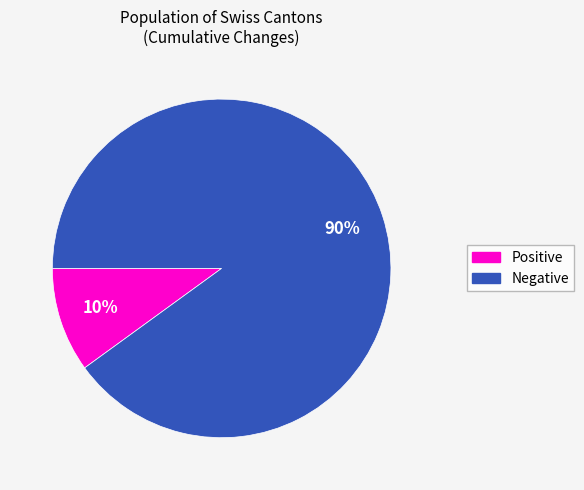

To the nearest percent, what percentage of the pie is Positive?

10%